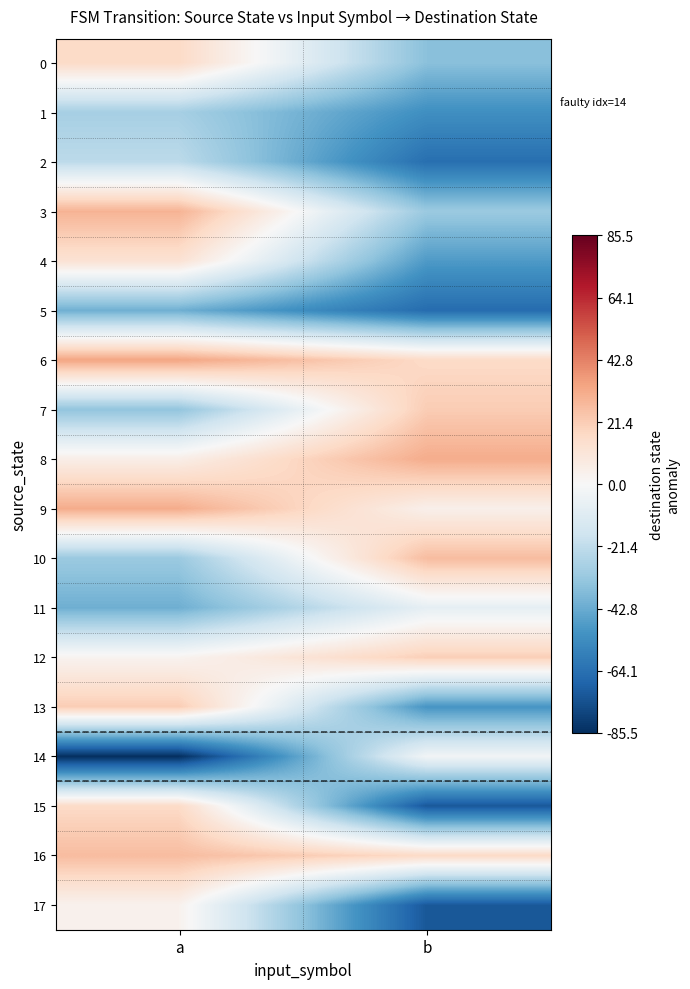

Between b and a, which is larger?

a